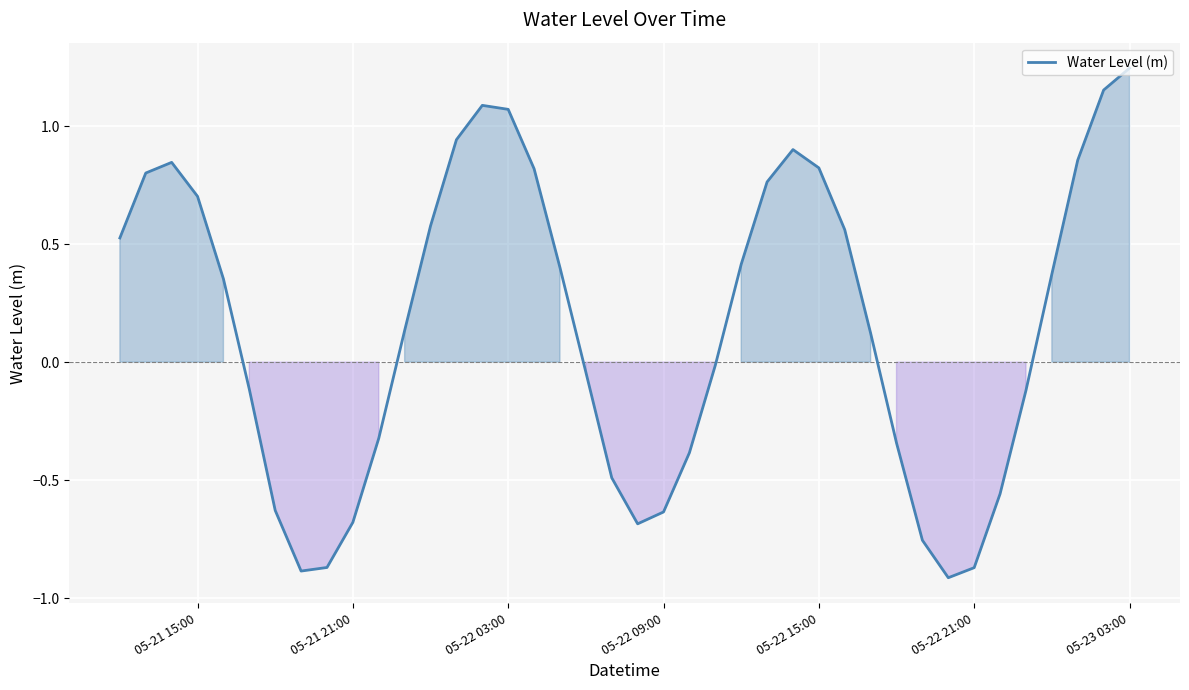

True or false: the data has more than 1 interior local peaks.

True